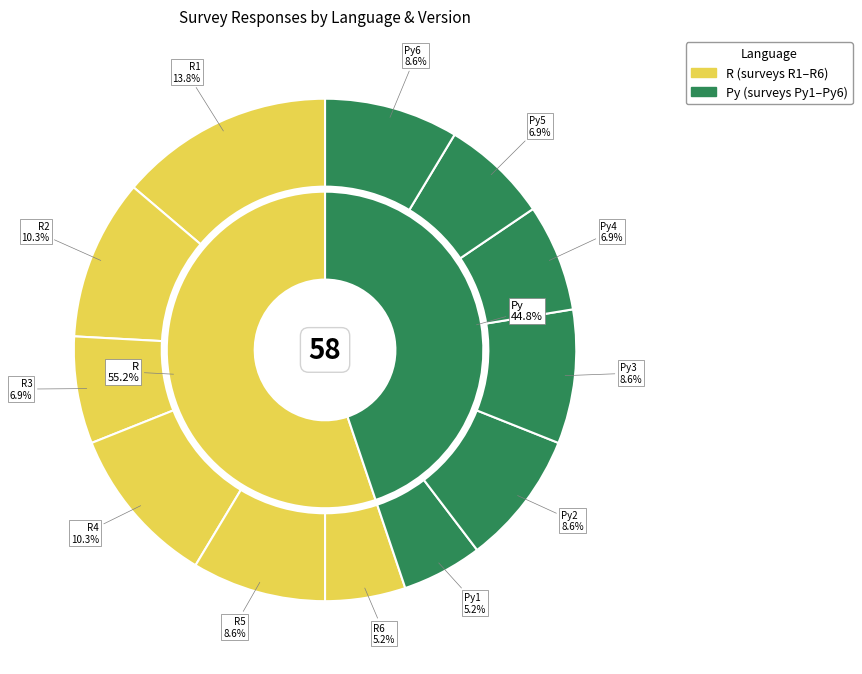

To the nearest percent, what portion does Py represent?

45%